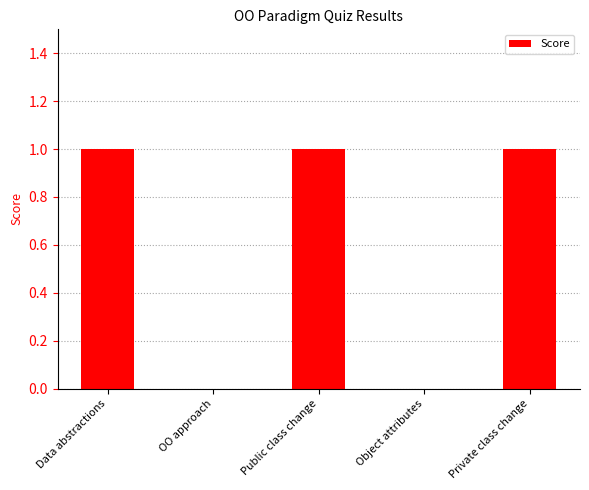

Count the number of categories in the chart.

5